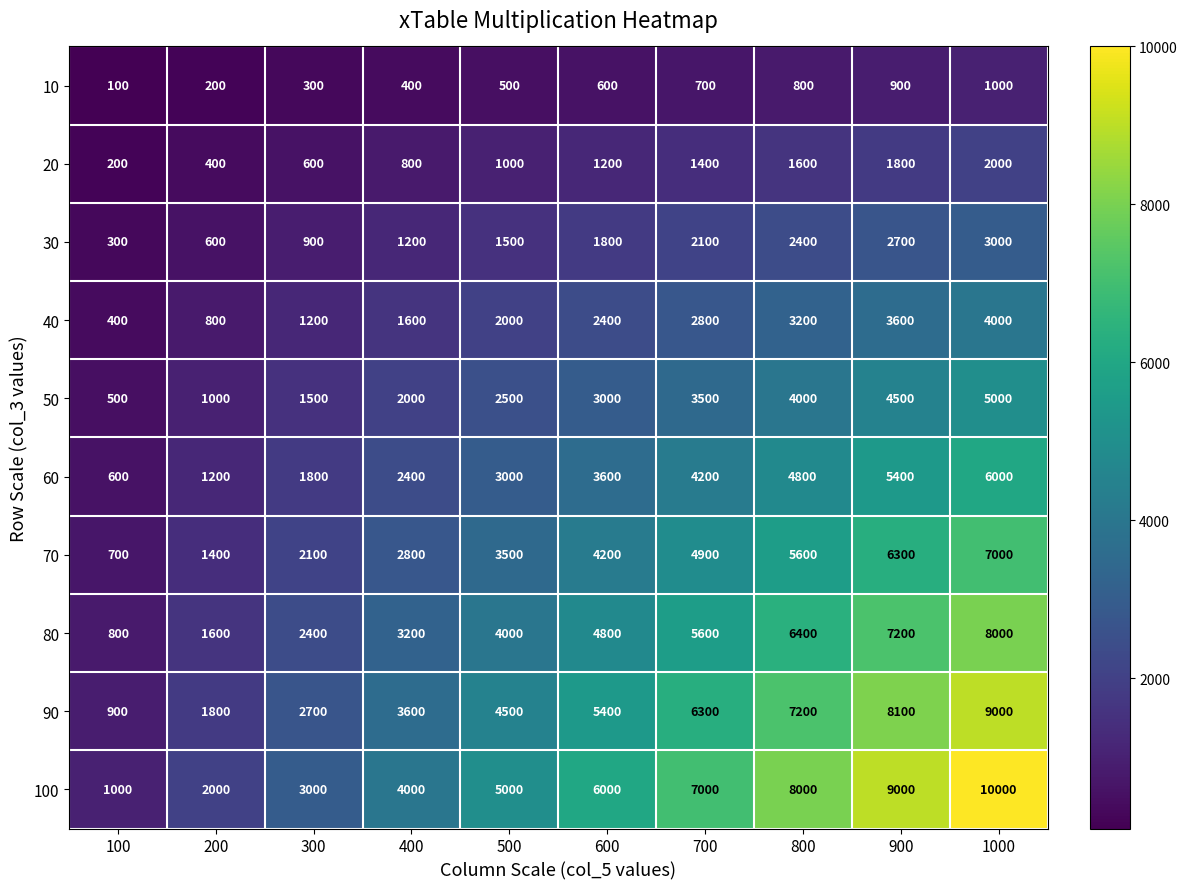

What is the difference between the maximum and second lowest values in the 80 series?

6400